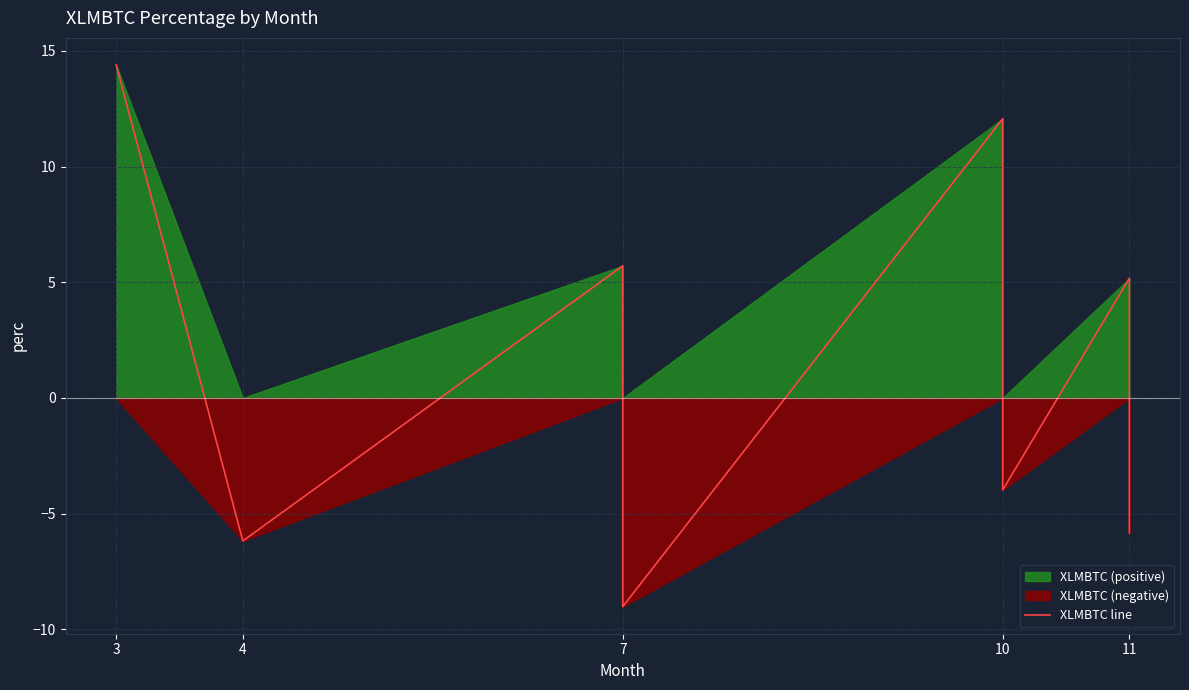

True or false: the data shows -2.6 at 10.

False